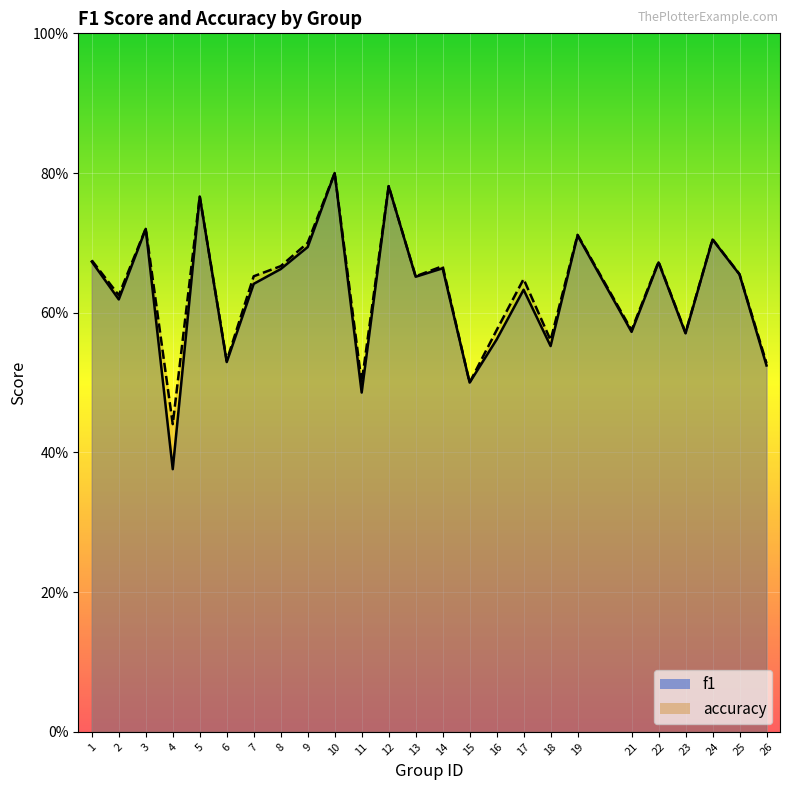

Rank the series at 7 from lowest to highest value.

f1, accuracy